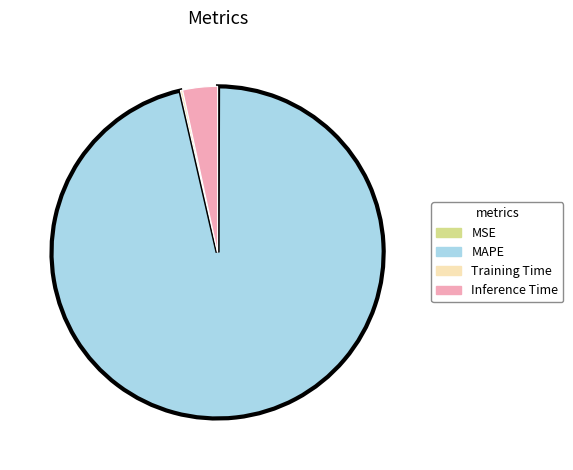

Is there any slice that represents more than half of the pie?

Yes